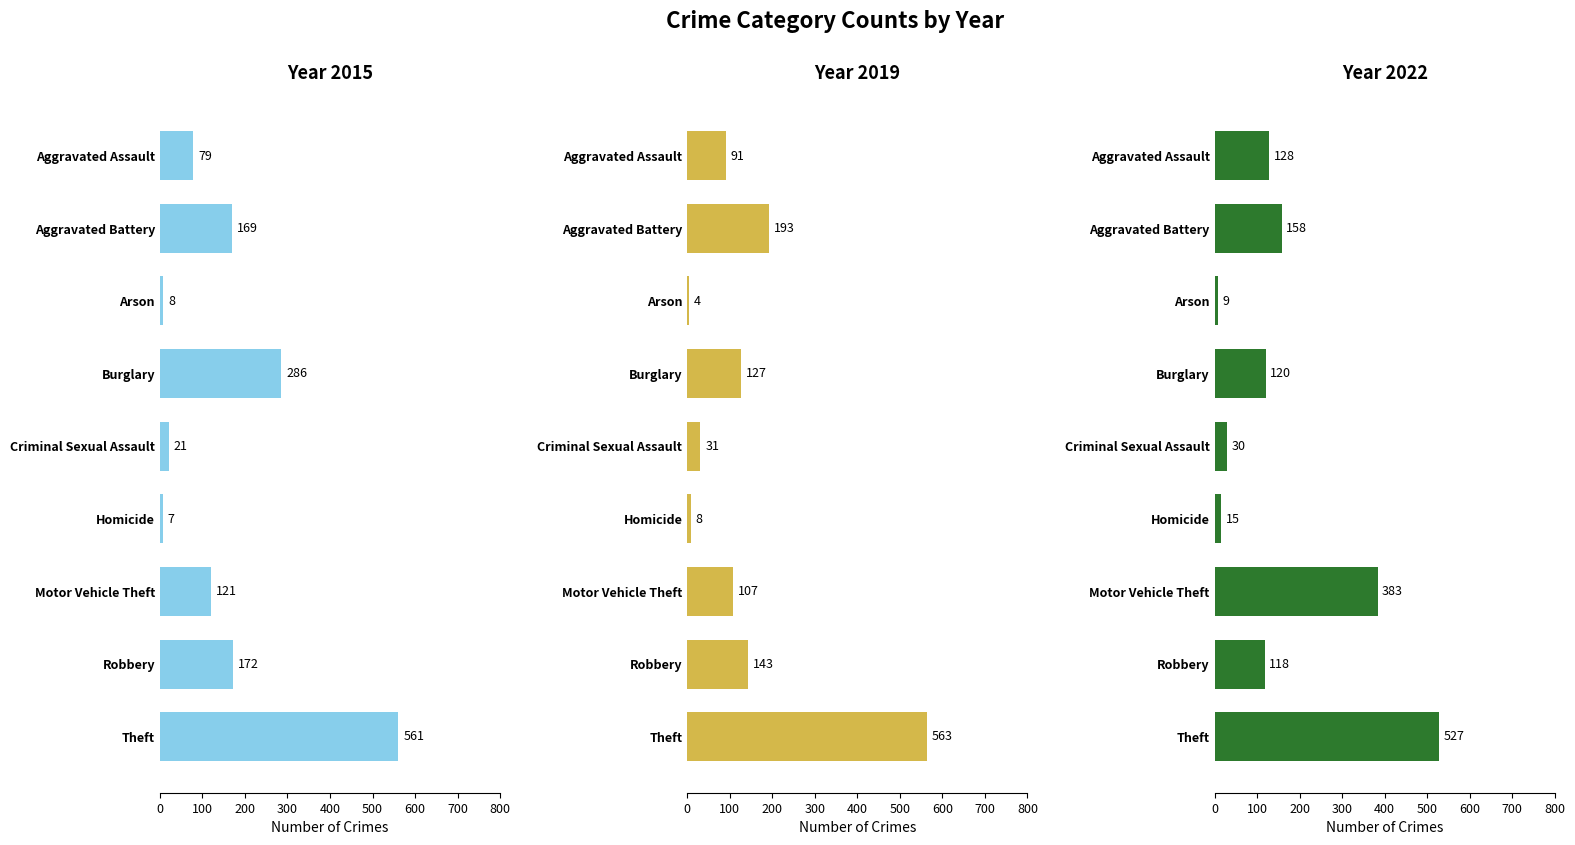

What is the maximum value for 2022?

527